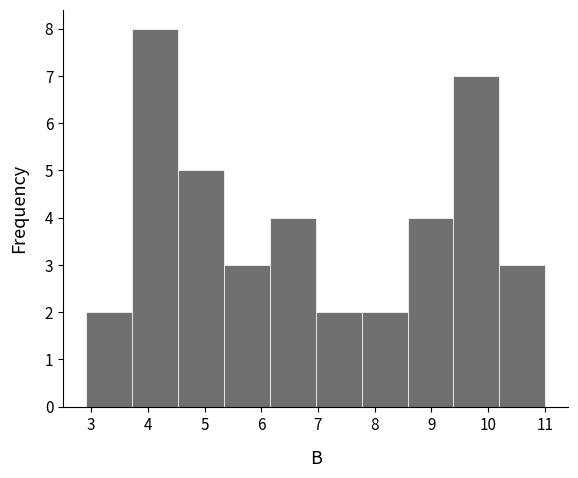

Over which range of the x-axis is the bar tallest?

3.72 to 4.53